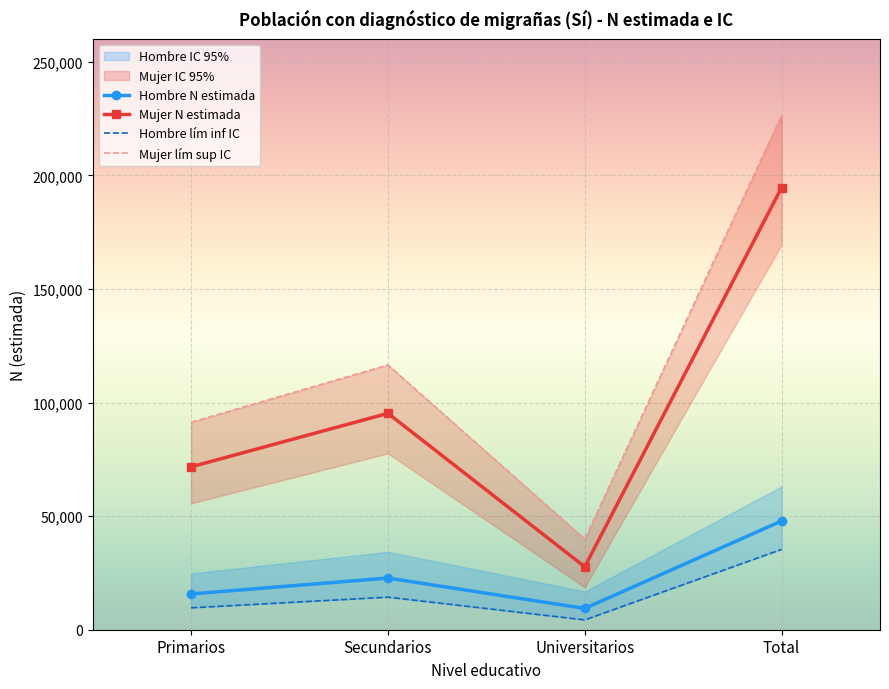

At which category is the sum across all series the highest?

Total